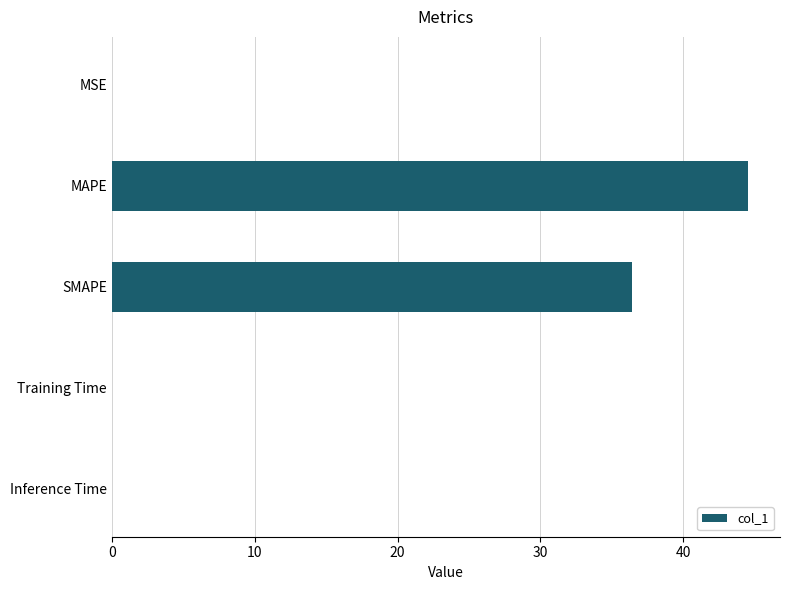

What is the sum of all values?

81.0